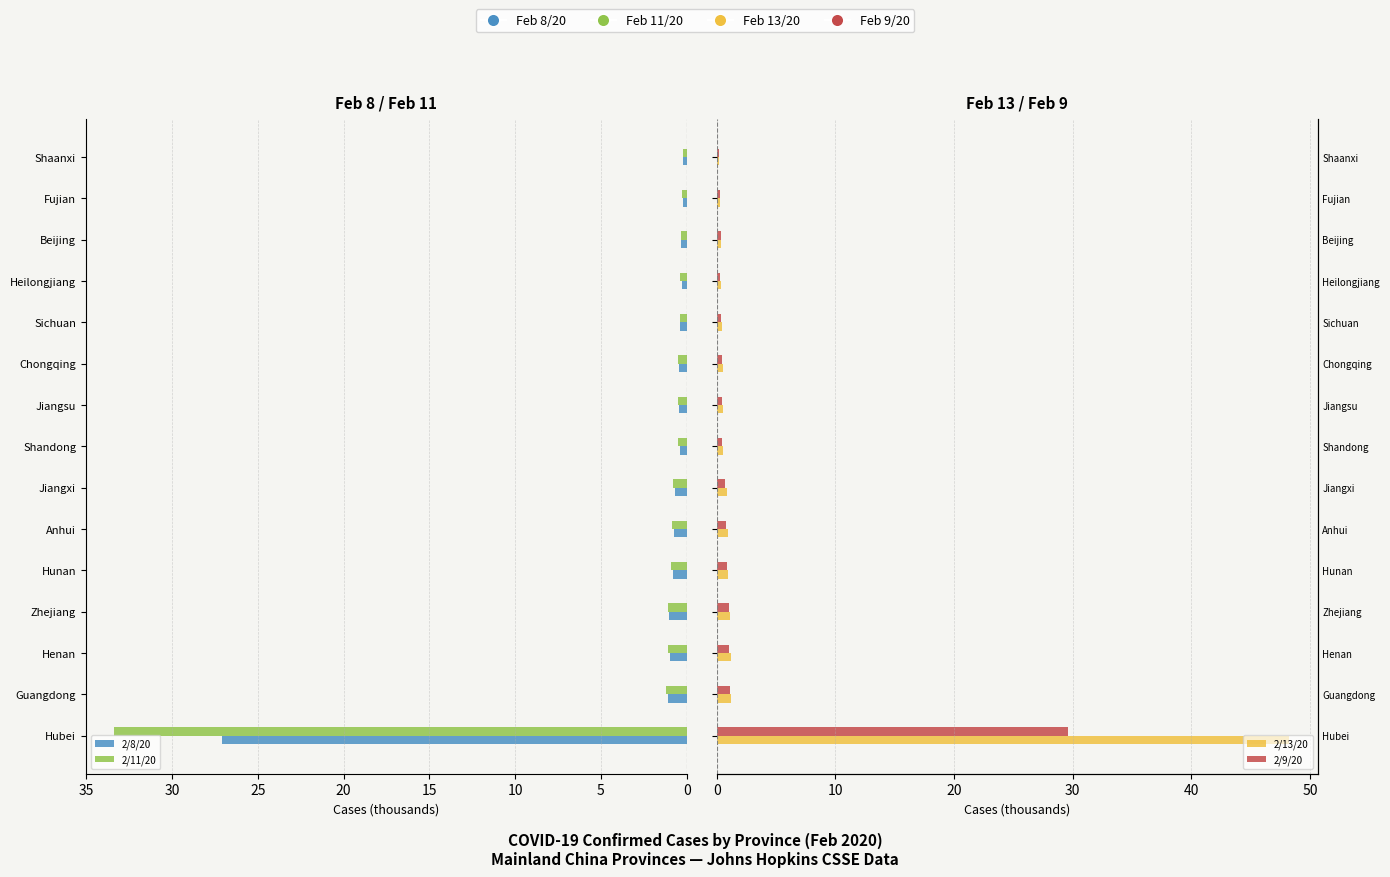

Which series has the widest spread of values?

2/13/20